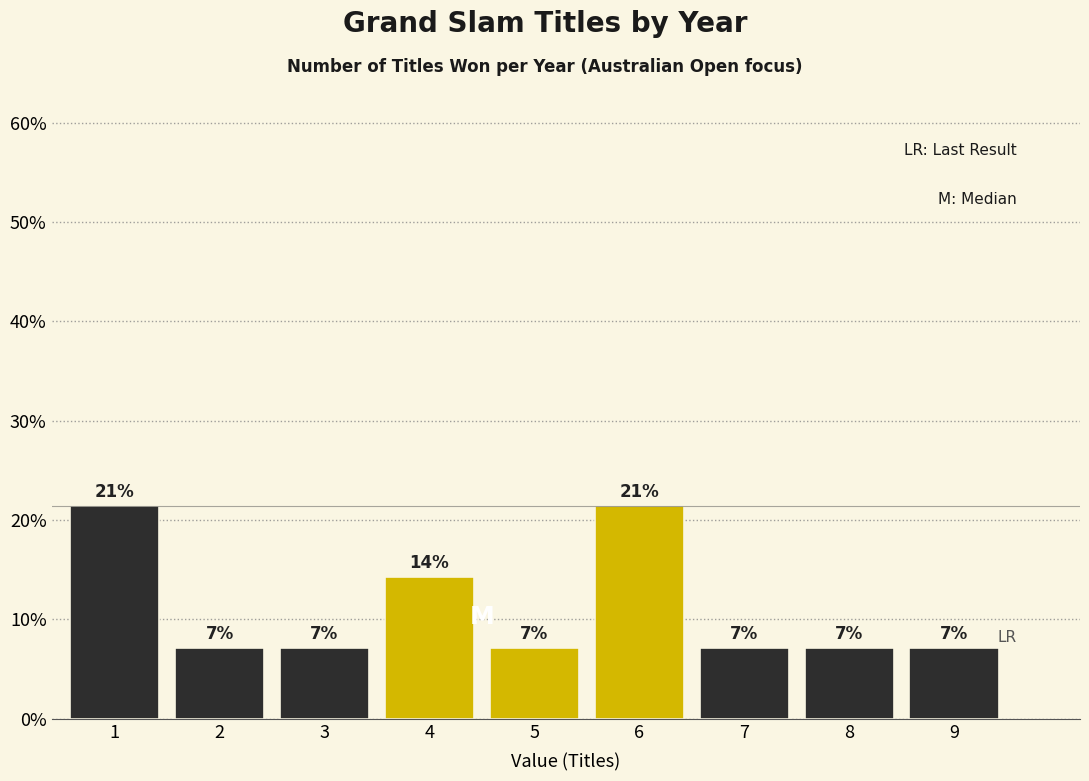

How many bars are there in total?

9